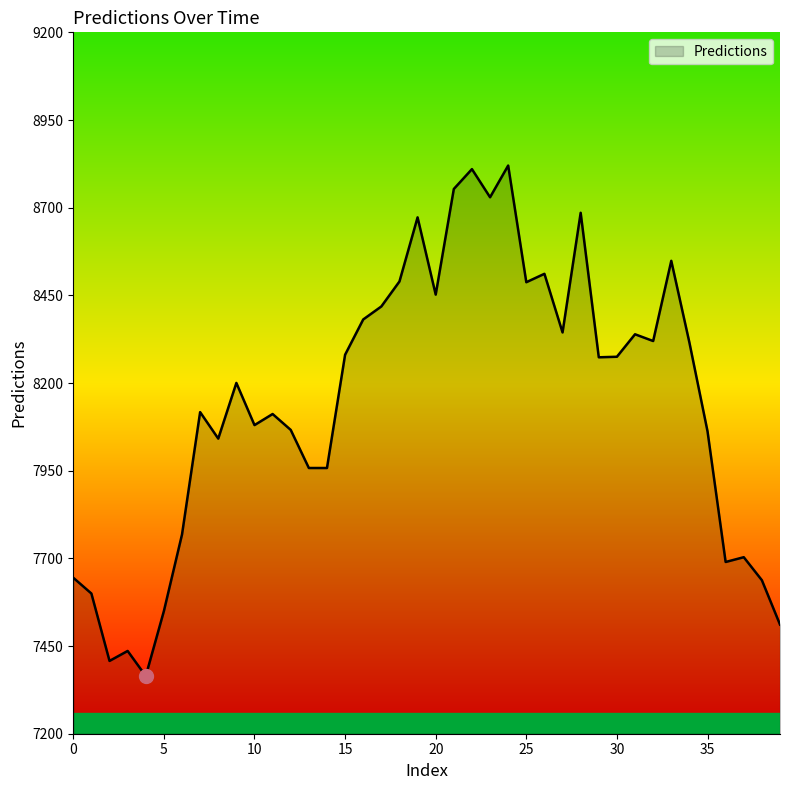

What is the difference between the maximum and minimum values?

1455.6